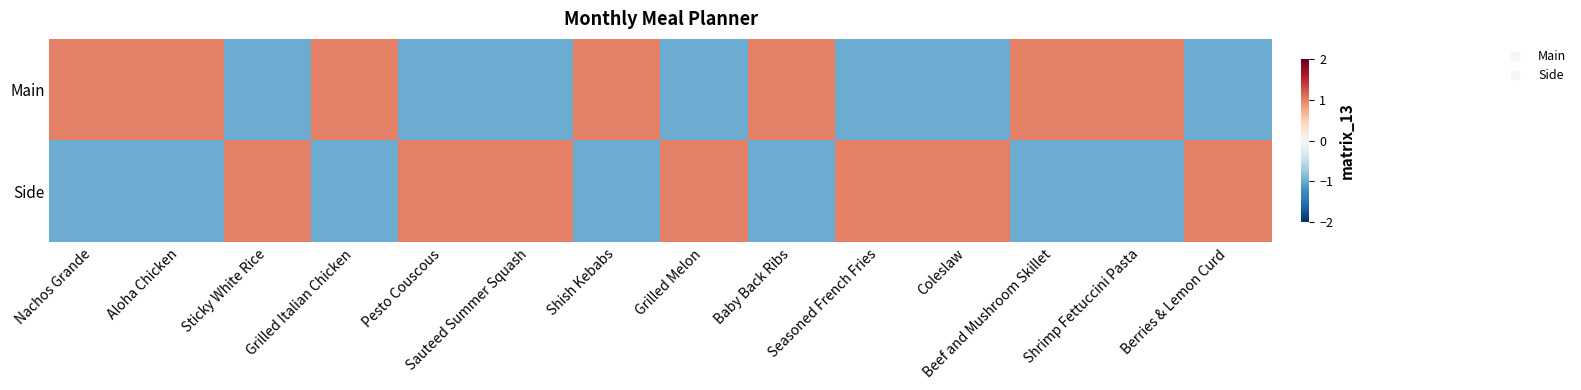

Reading left to right, list all the values displayed in this chart.

Main: Nachos Grande=1	Aloha Chicken=1	Sticky White Rice=-1	Grilled Italian Chicken=1	Pesto Couscous=-1	Sauteed Summer Squash=-1	Shish Kebabs=1	Grilled Melon=-1	Baby Back Ribs=1	Seasoned French Fries=-1	Coleslaw=-1	Beef and Mushroom Skillet=1	Shrimp Fettuccini Pasta=1	Berries & Lemon Curd=-1
Side: Nachos Grande=-1	Aloha Chicken=-1	Sticky White Rice=1	Grilled Italian Chicken=-1	Pesto Couscous=1	Sauteed Summer Squash=1	Shish Kebabs=-1	Grilled Melon=1	Baby Back Ribs=-1	Seasoned French Fries=1	Coleslaw=1	Beef and Mushroom Skillet=-1	Shrimp Fettuccini Pasta=-1	Berries & Lemon Curd=1